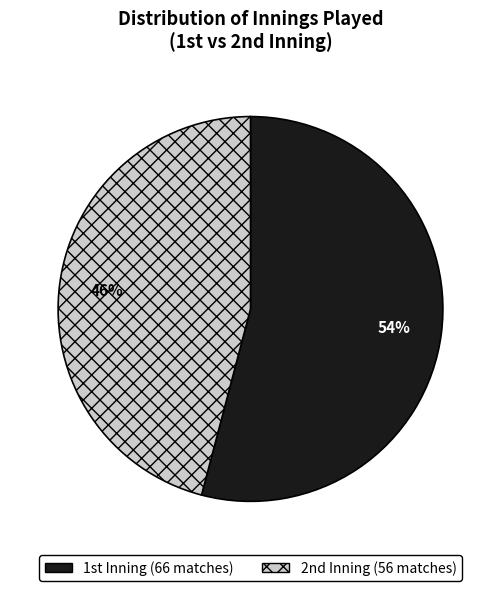

Rank the categories by value from highest to lowest.

1st, 2nd